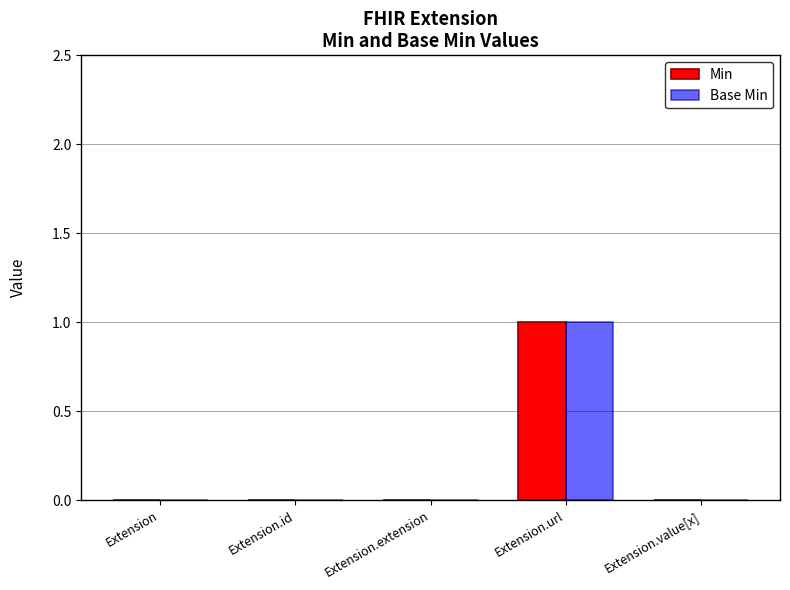

How many categories are shown in the chart?

5